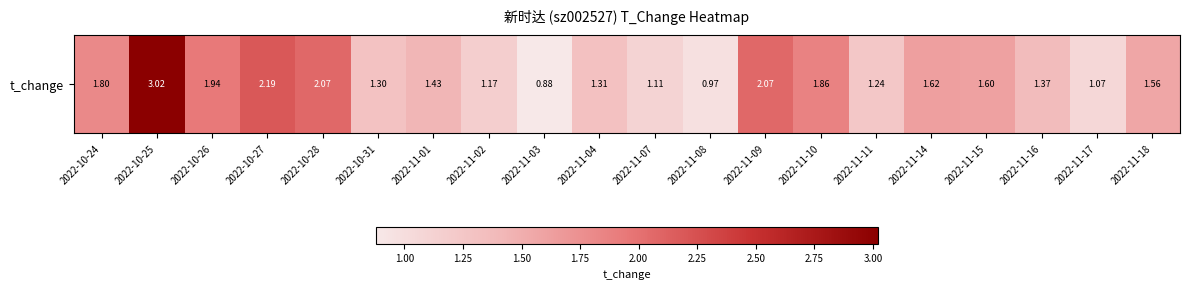

Which category has the lowest value across all series?

2022-11-03